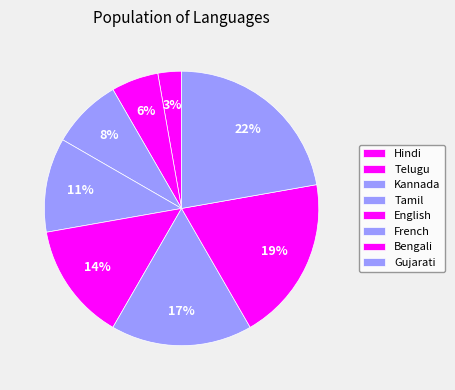

Is it true that Tamil is 18% of the pie?

False